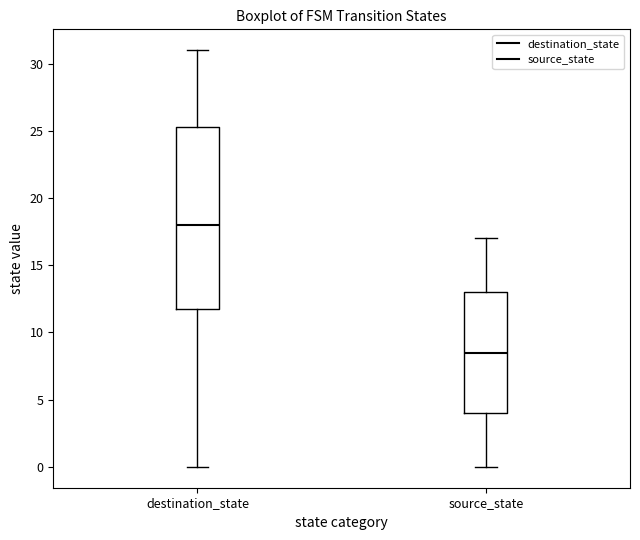

Reading left to right, read every box against the y-axis: the position of its median line, the range the box covers, and the ends of its whiskers. The values are not printed on the chart, so give them approximately, as read against the axis.

destination_state: median 18.0, box 12.0 to 25.5, whiskers 0.0 to 31.0
source_state: median 8.5, box 4.0 to 13.0, whiskers 0.0 to 17.0